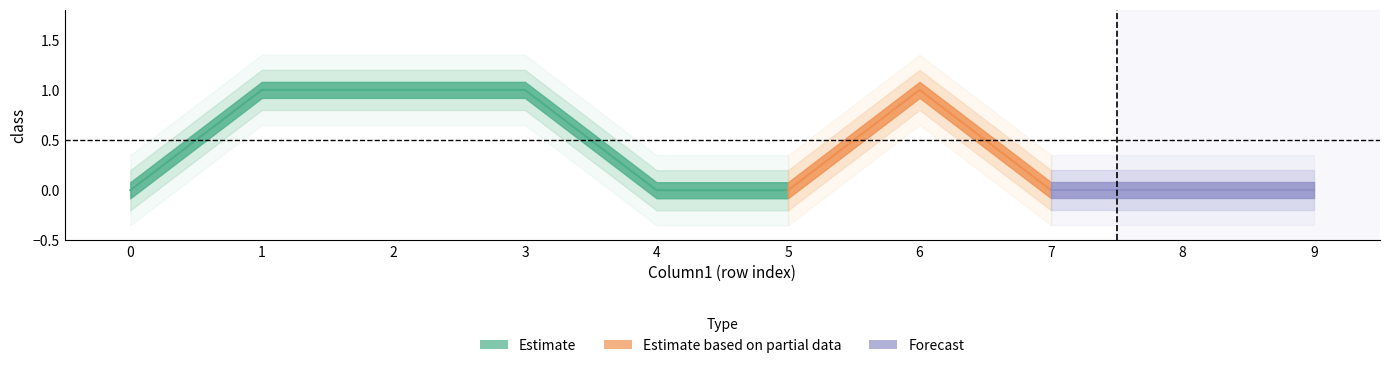

Rank the series at 7 from lowest to highest value.

Estimate, Estimate based on partial data, Forecast